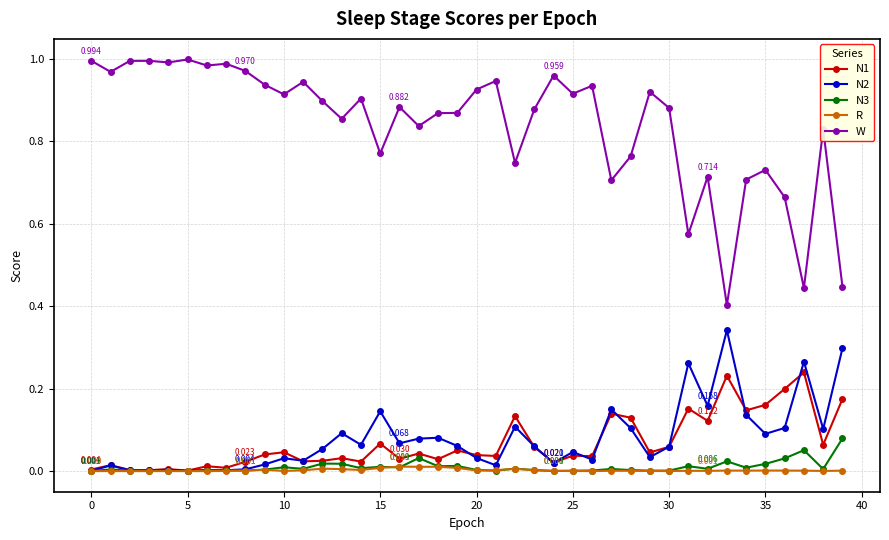

How many data points does each series have?

40